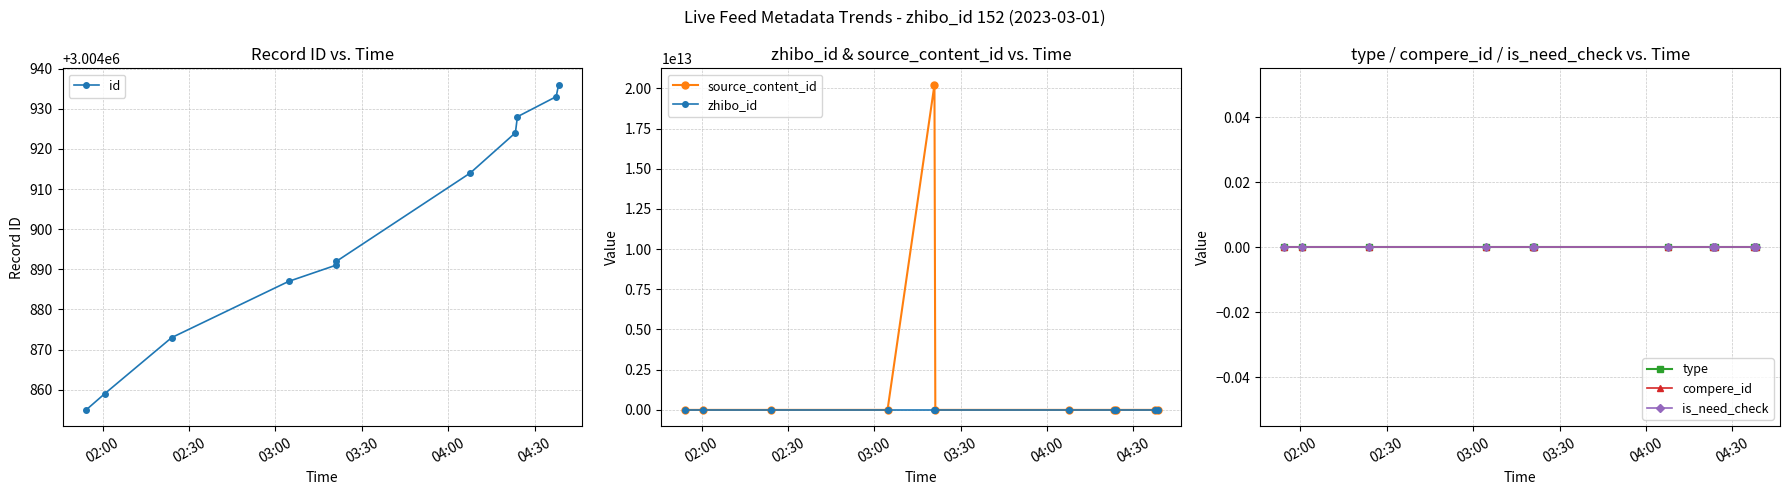

True or false: id has more than 2 interior local peaks.

False